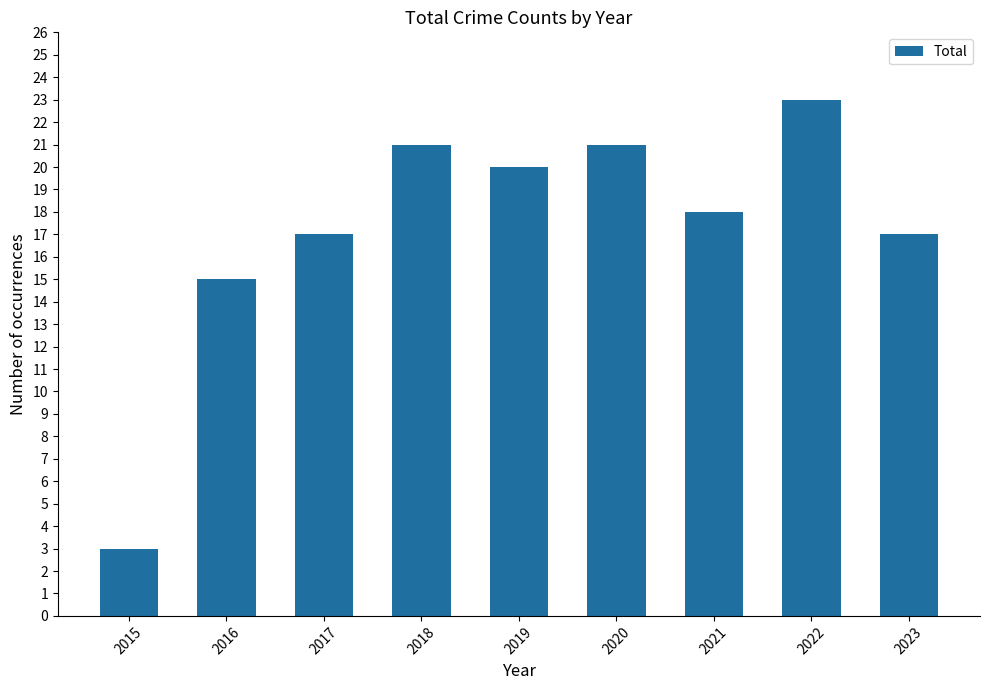

Which category has the lowest value across all series?

2015